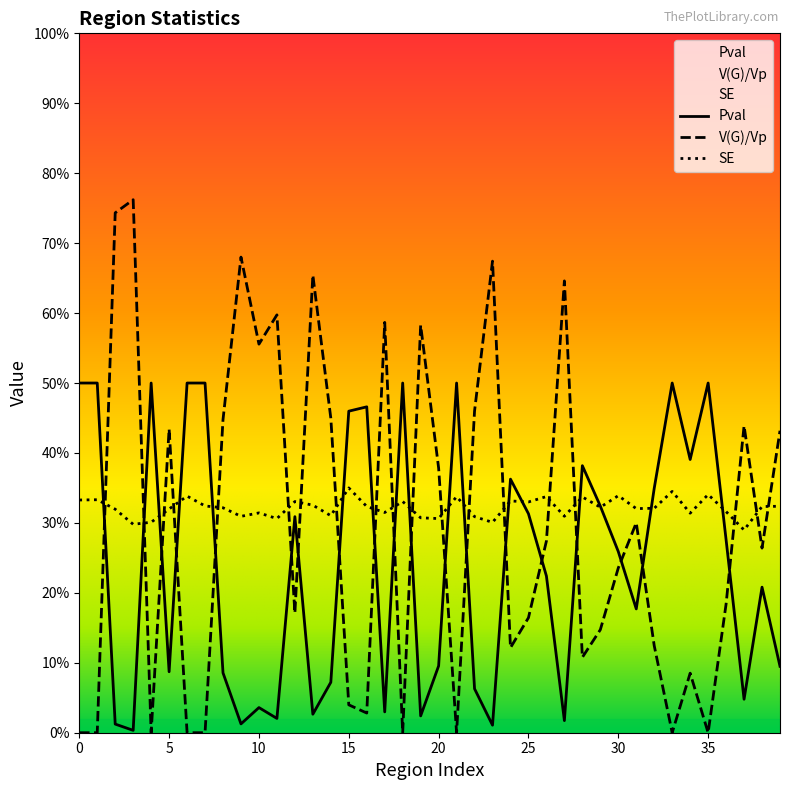

At which label is SE closest to 0?

37